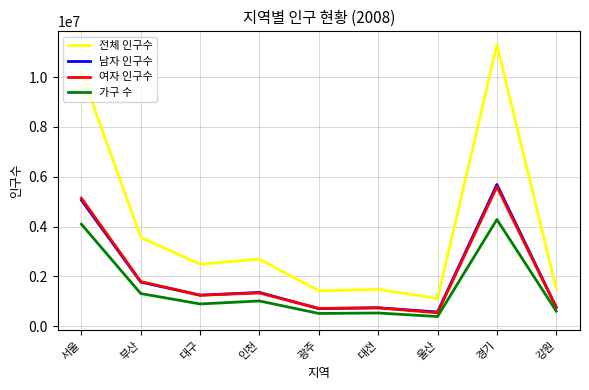

At which label does 여자 인구수 first exceed 1245851?

서울